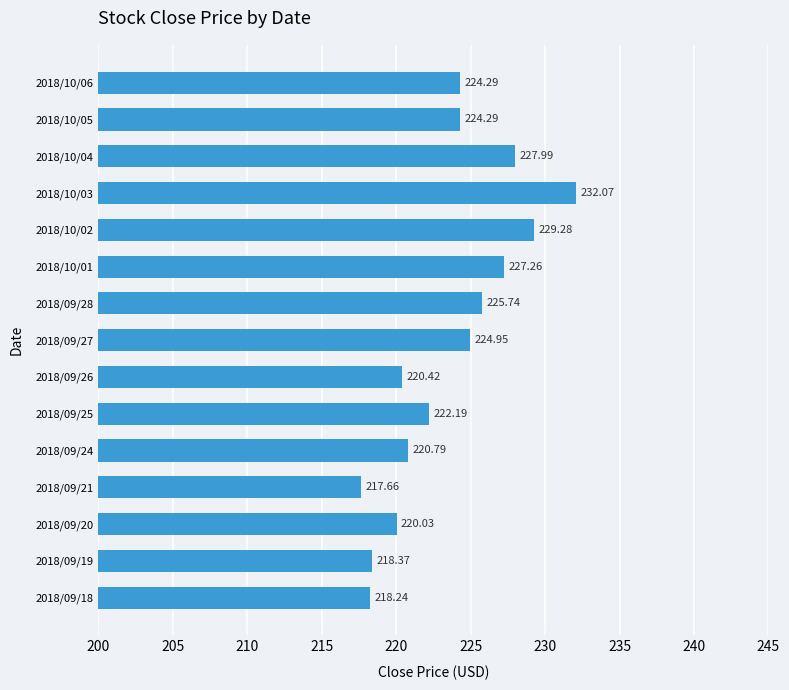

What is the minimum value shown in the chart?

217.7